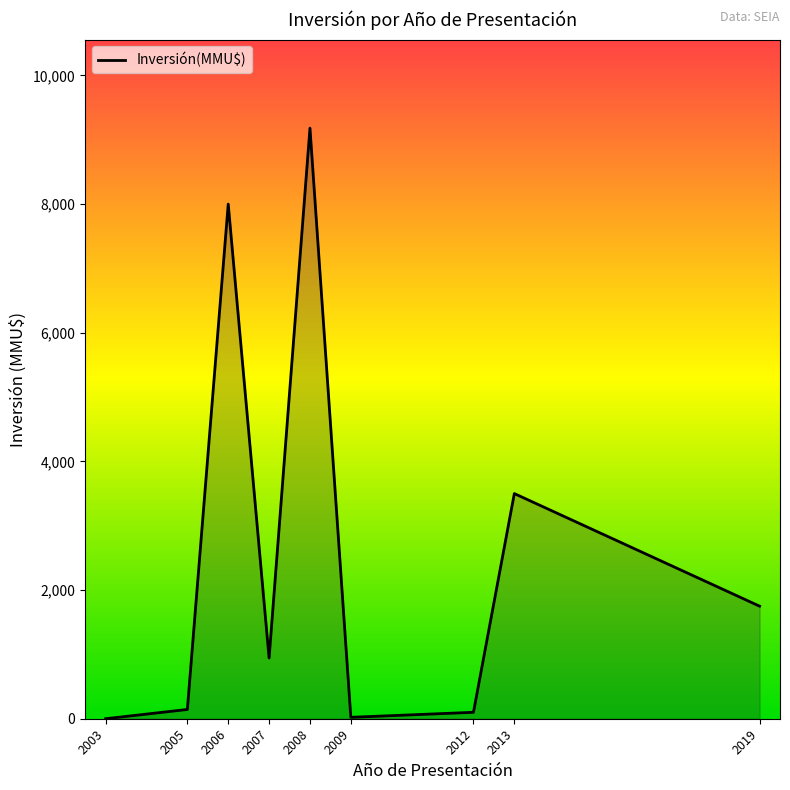

Which label corresponds to the largest value in the chart?

2008